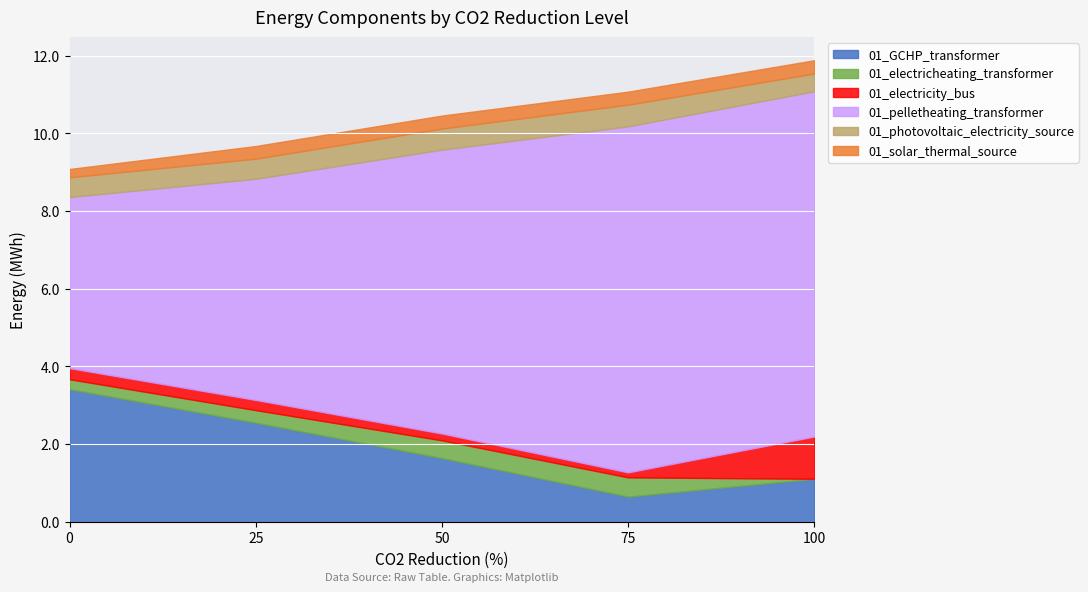

What is the spread (max minus min) of values at 75?

8.8